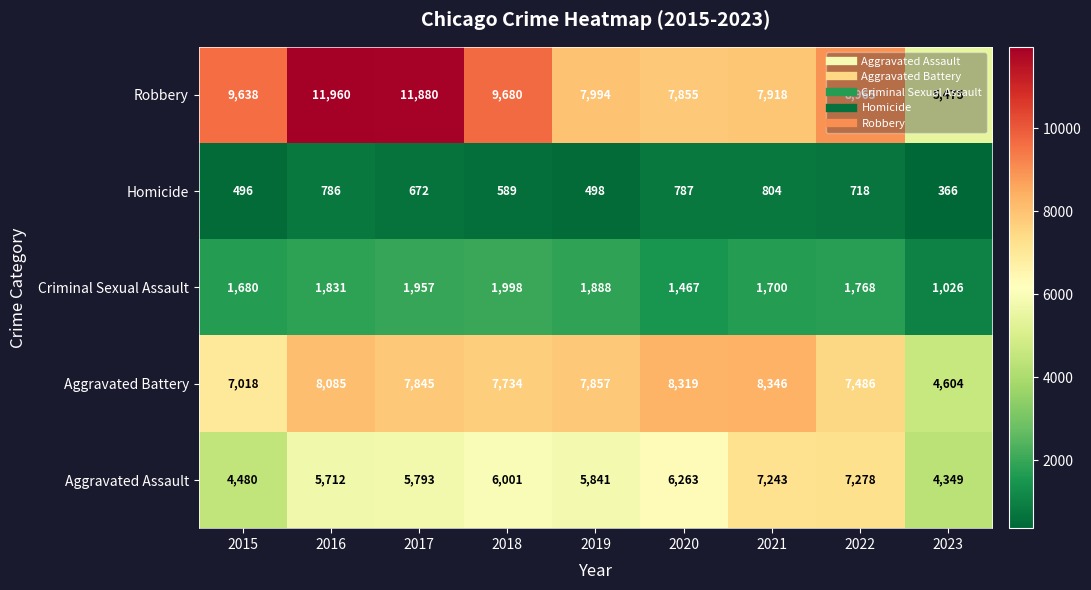

Is it true that Aggravated Battery equals 7857 at 2019?

True